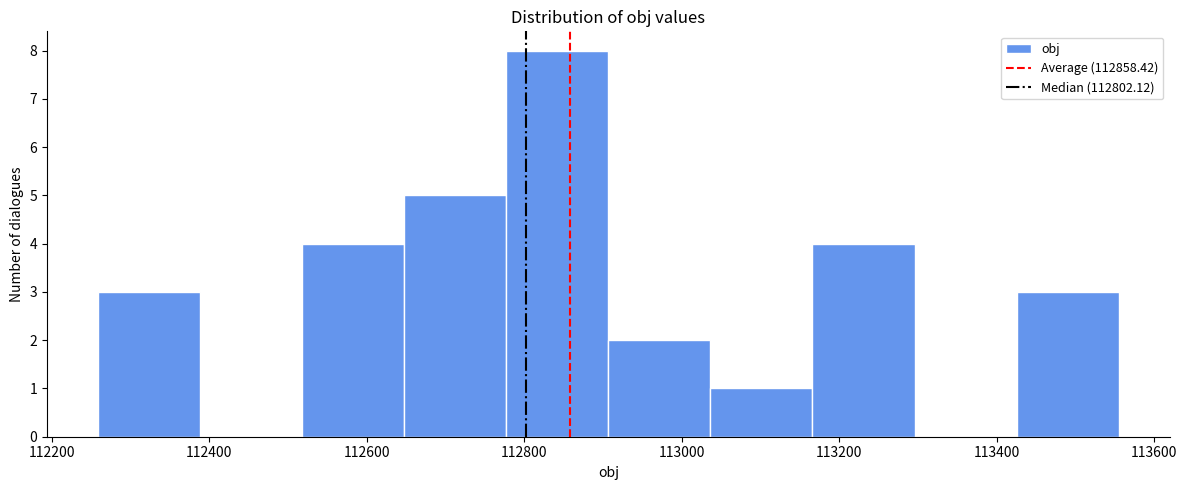

Reading left to right, transcribe this chart: for each bar, give the range it covers on the x-axis and its height. Neither the bar edges nor the heights are printed on the chart, so give them approximately, as read against the axes.

112260 to 112380: 3
112380 to 112520: 0
112520 to 112640: 4
112640 to 112780: 5
112780 to 112900: 8
112900 to 113040: 2
113040 to 113160: 1
113160 to 113300: 4
113300 to 113420: 0
113420 to 113560: 3